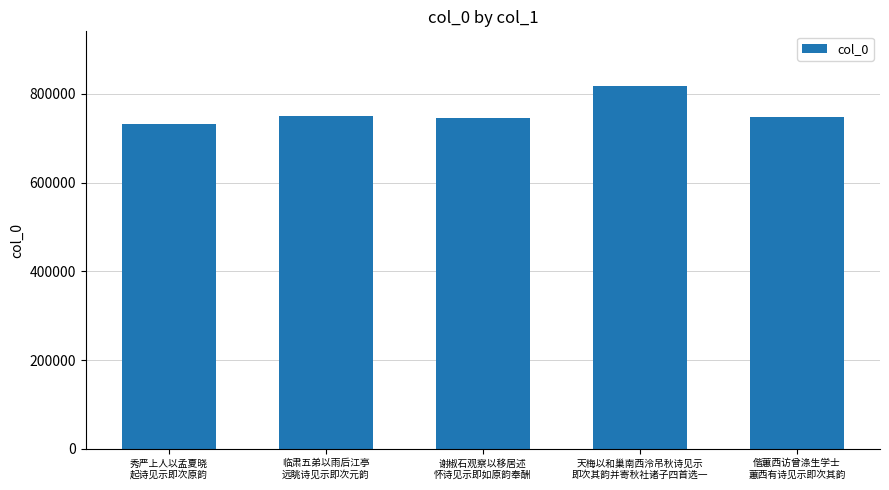

How many data points does each series have?

5